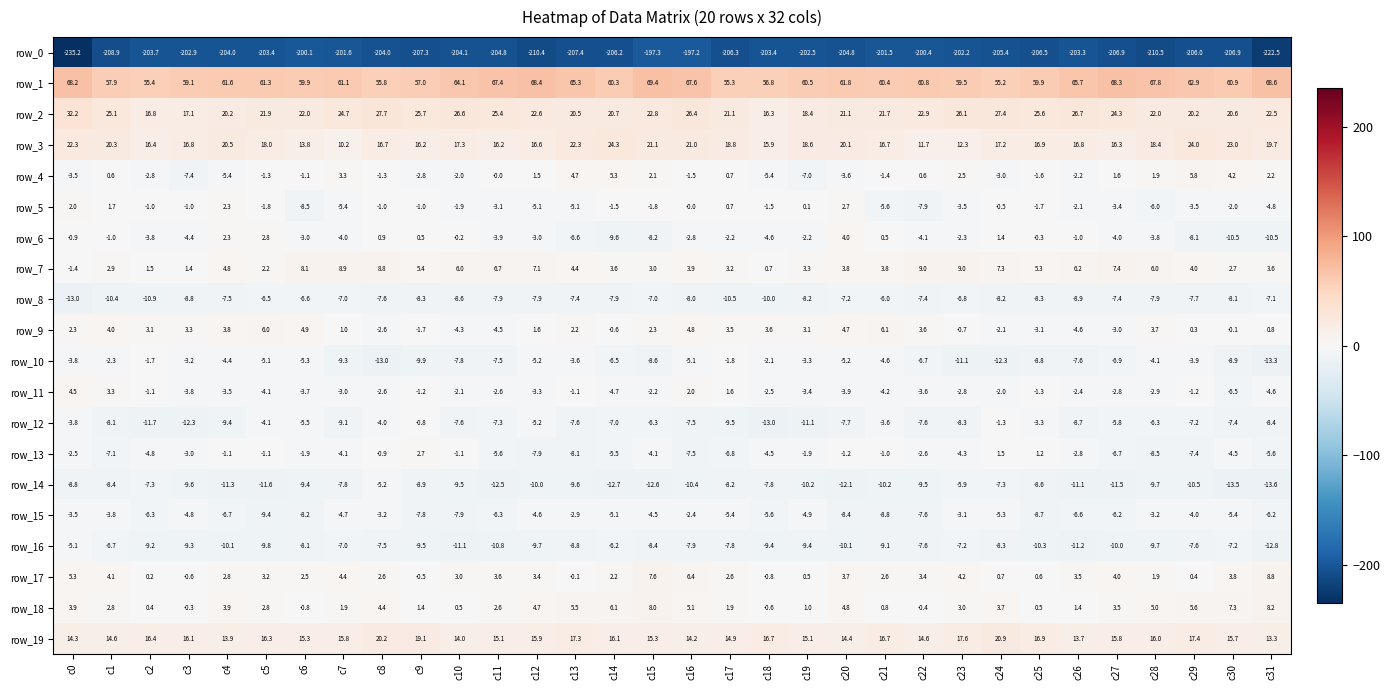

Which category has the lowest value across all series?

c0